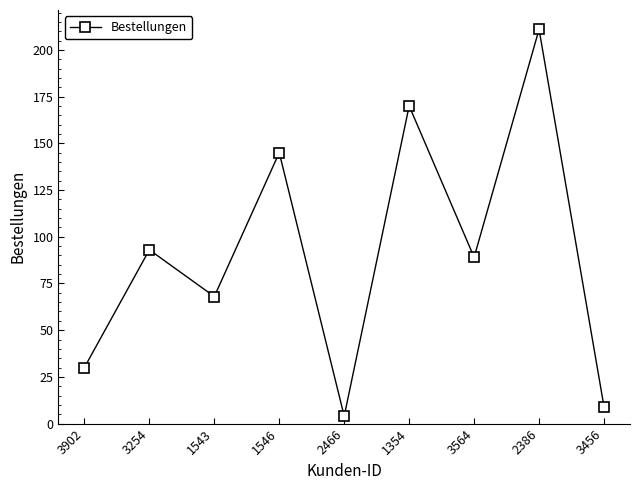

True or false: there are more than 0 points higher than both neighbors.

True